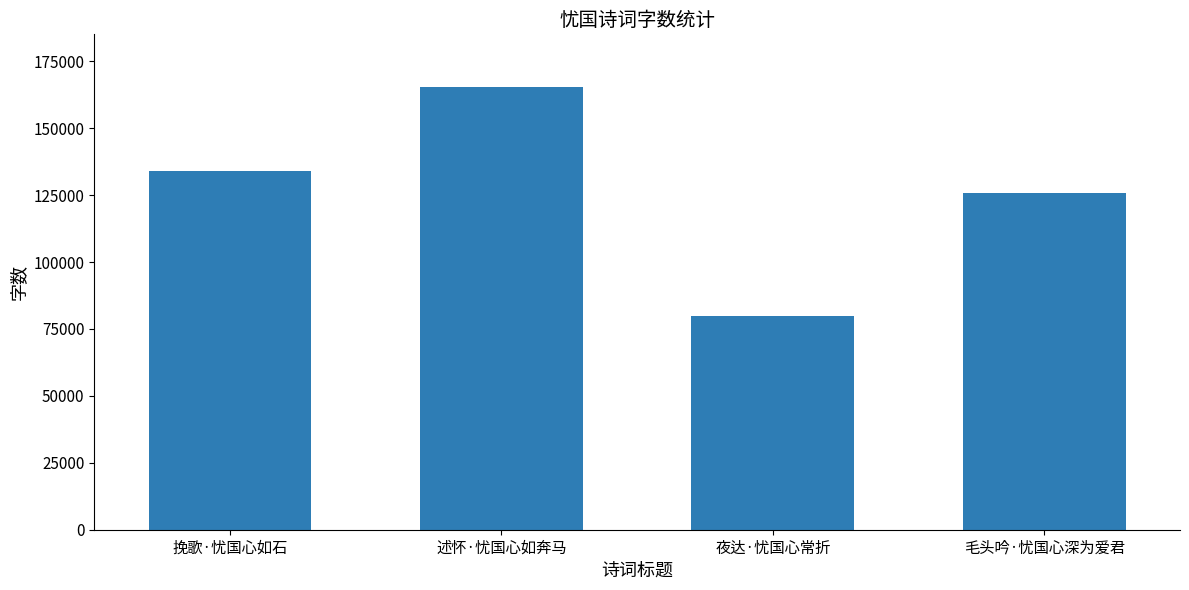

How many series are shown in this chart?

1